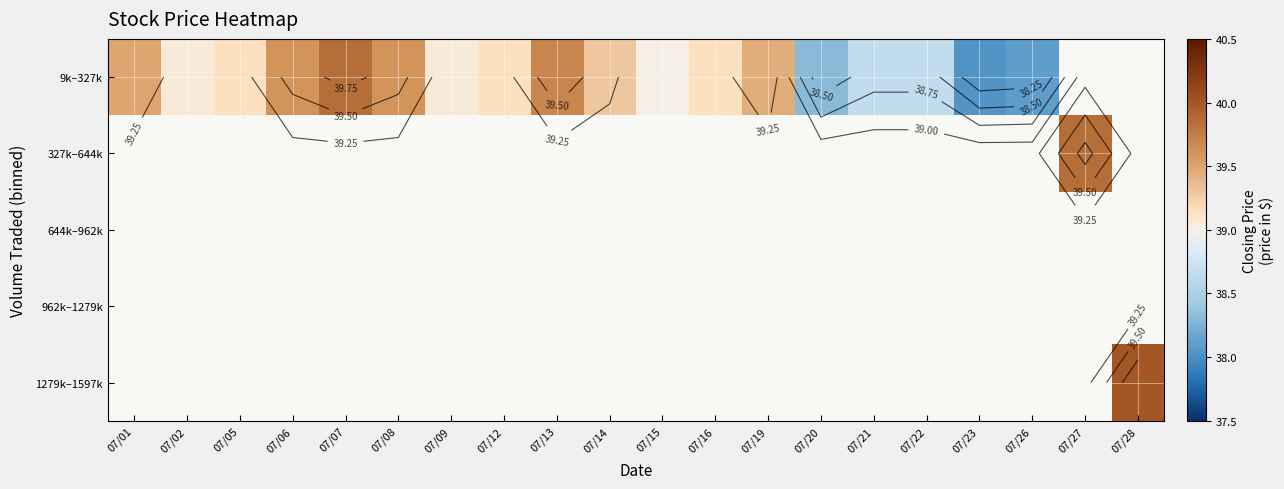

What is the minimum value shown in the chart?

38.0